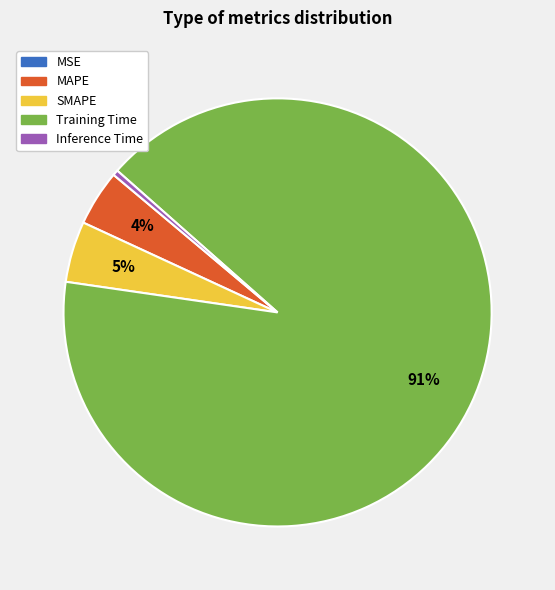

Is it true that Training Time is 91% of the pie?

True